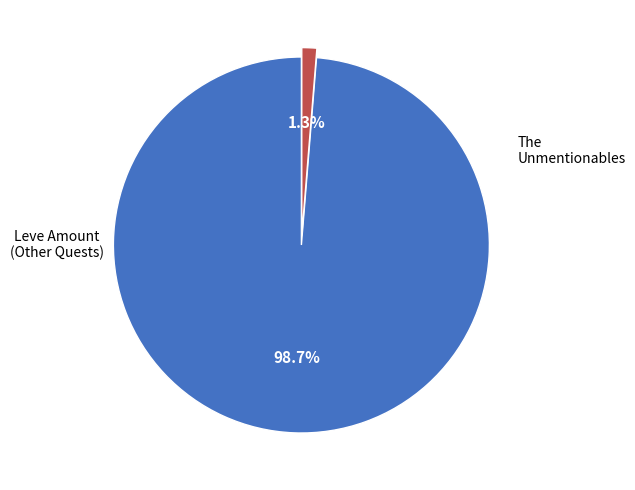

Is there any slice that represents more than half of the pie?

Yes